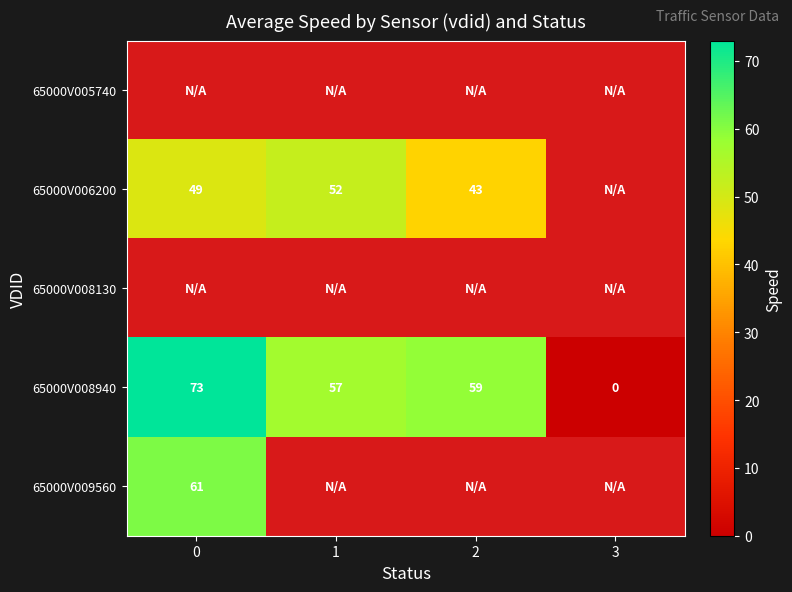

Is it true that 65000V006200 equals 43 at 2?

True